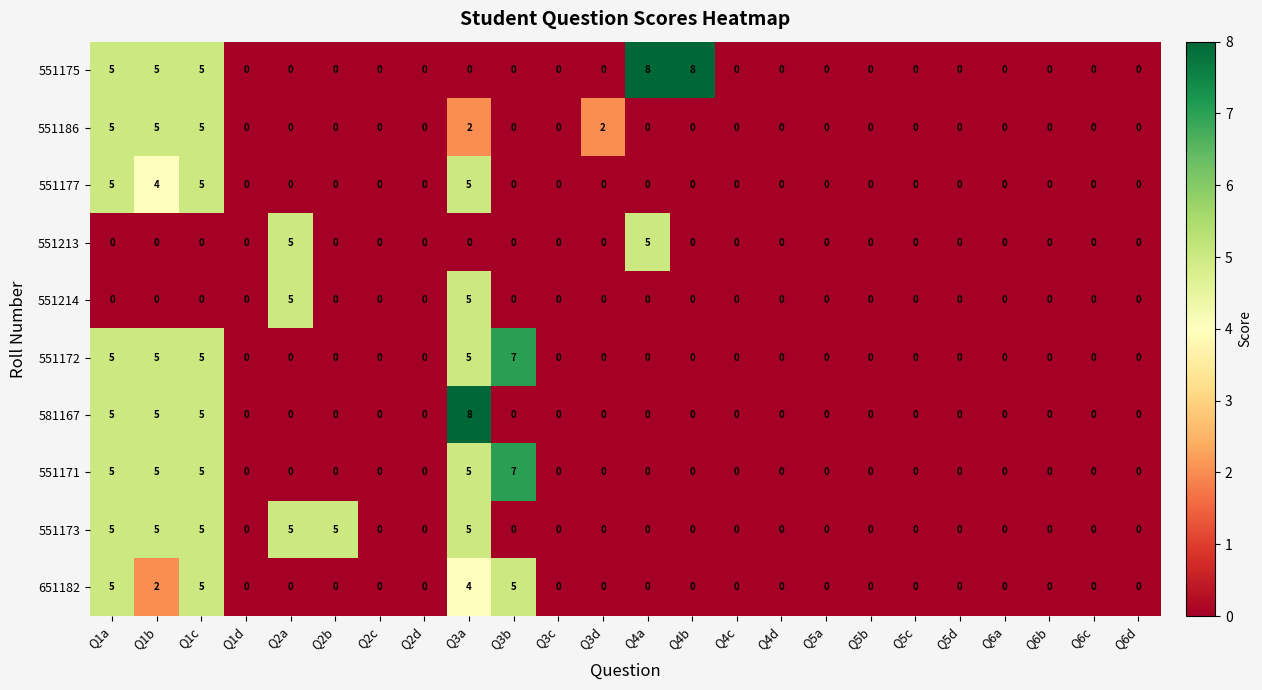

Count the 551186 values in the range 0 to 1.

19